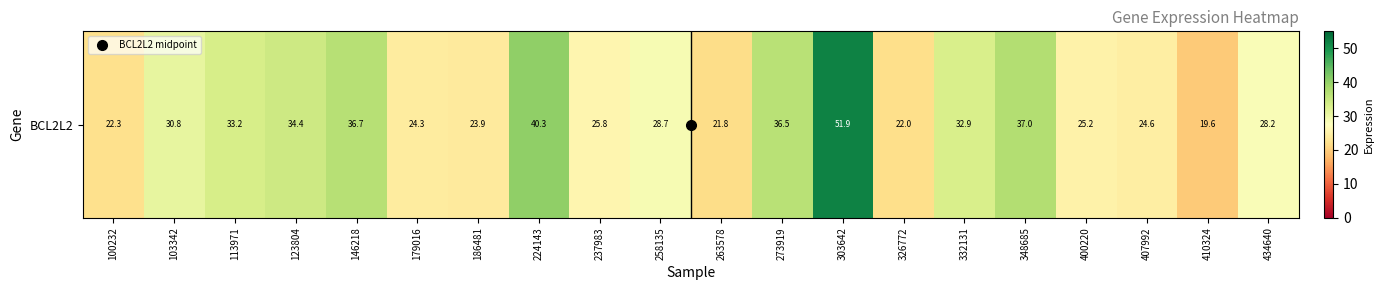

What is the difference between the second highest and minimum values?

20.8